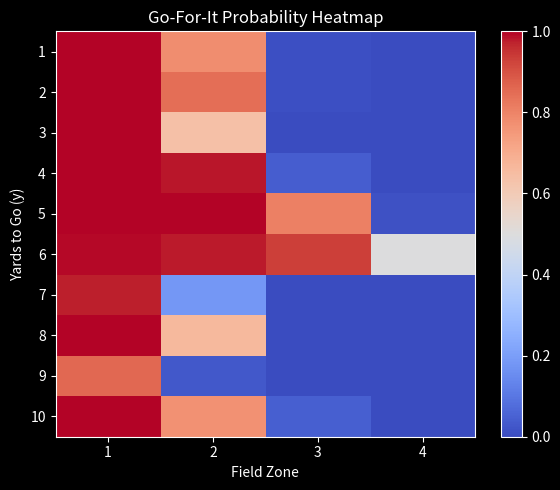

At how many categories does at least one series exceed 0?

4